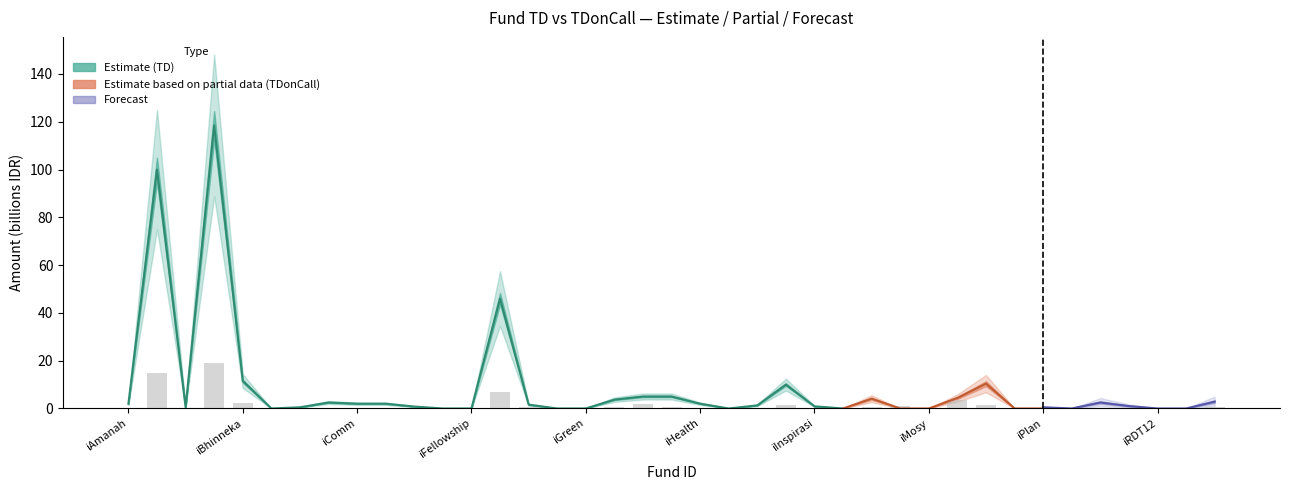

What position from the right is iIDX30?

18